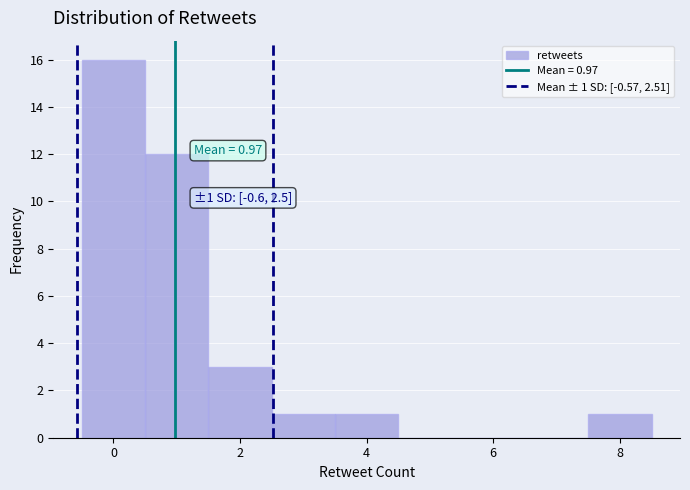

Which range on the x-axis has the tallest bar?

-0.5 to 0.5